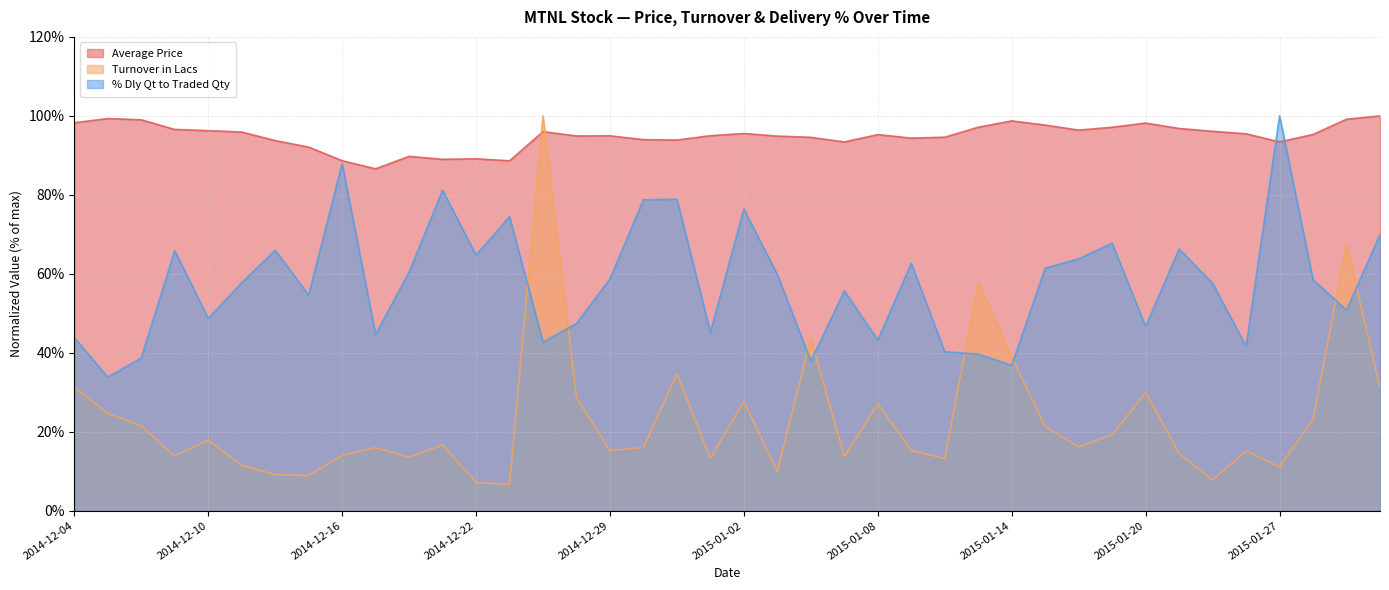

What is the label of the 28th point from the right?

2014-12-22